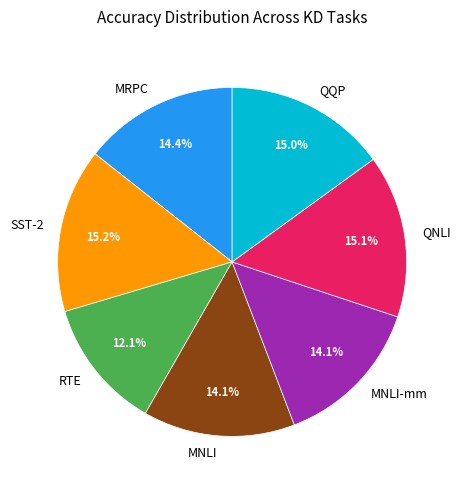

To the nearest percent, what percentage of the pie is RTE?

12%